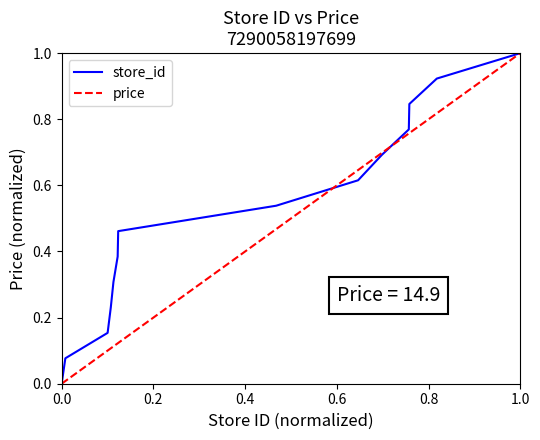

Which series has the largest total across all categories?

store_id